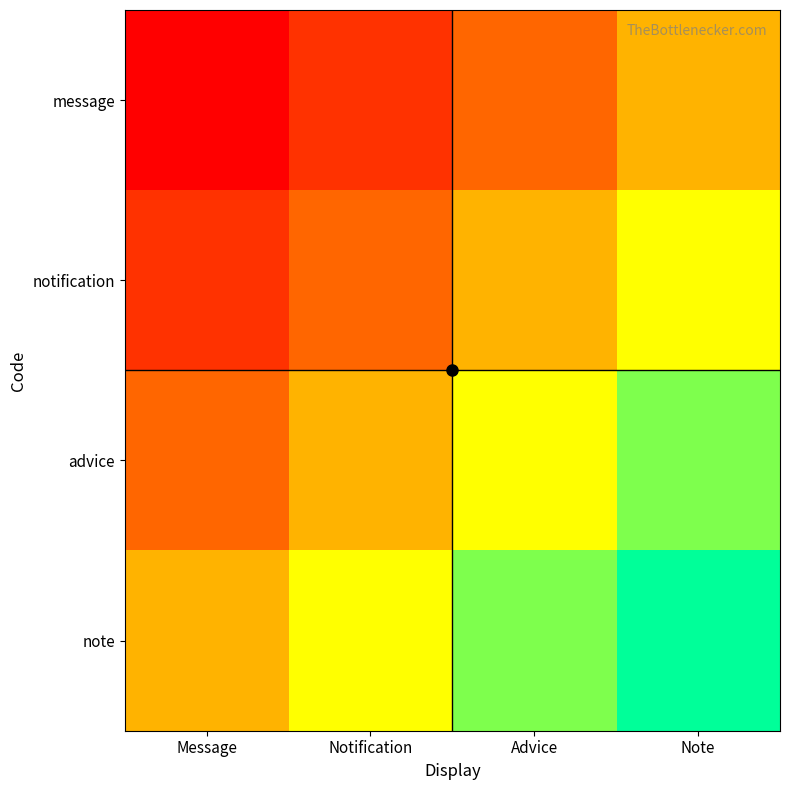

Reading left to right, what are all the values shown in this chart?

message: Message=0.0	Notification=0.2	Advice=0.3	Note=0.5
notification: Message=0.2	Notification=0.3	Advice=0.5	Note=0.7
advice: Message=0.3	Notification=0.5	Advice=0.7	Note=0.8
note: Message=0.5	Notification=0.7	Advice=0.8	Note=1.0